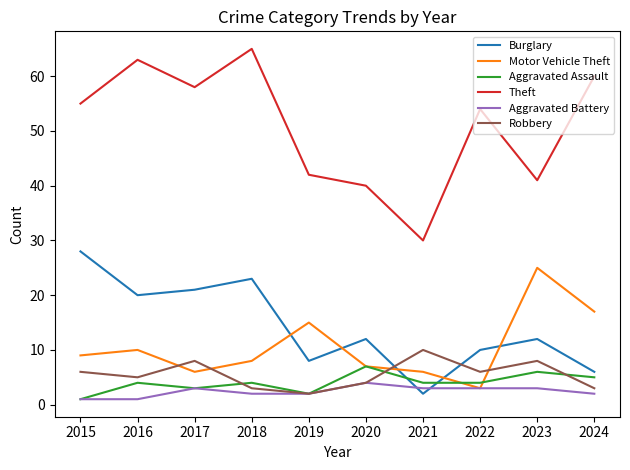

How many intersections are there between Burglary and Aggravated Battery?

2